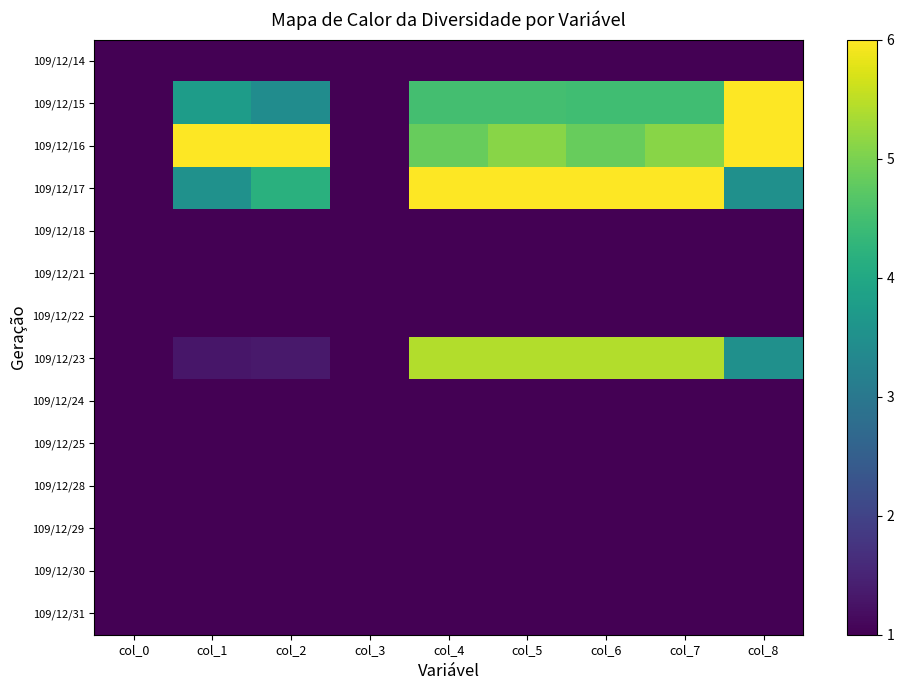

Which series has the largest total across all categories?

109/12/16